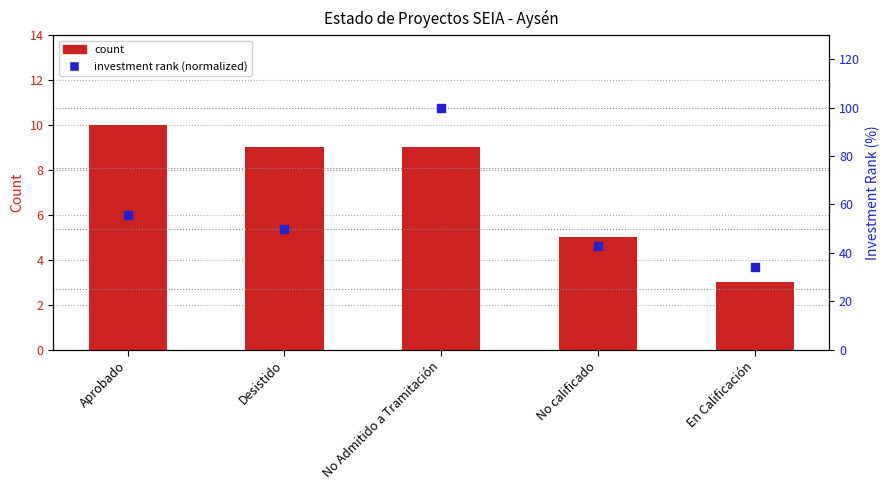

At how many categories does at least one series exceed 96?

1